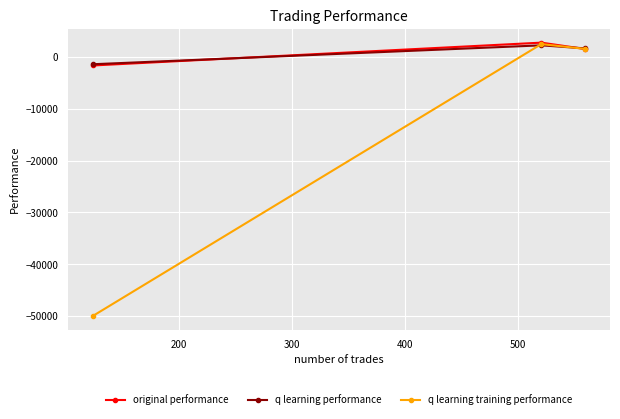

What is the value of the q learning performance point at the 1st from the left?

-1384.1